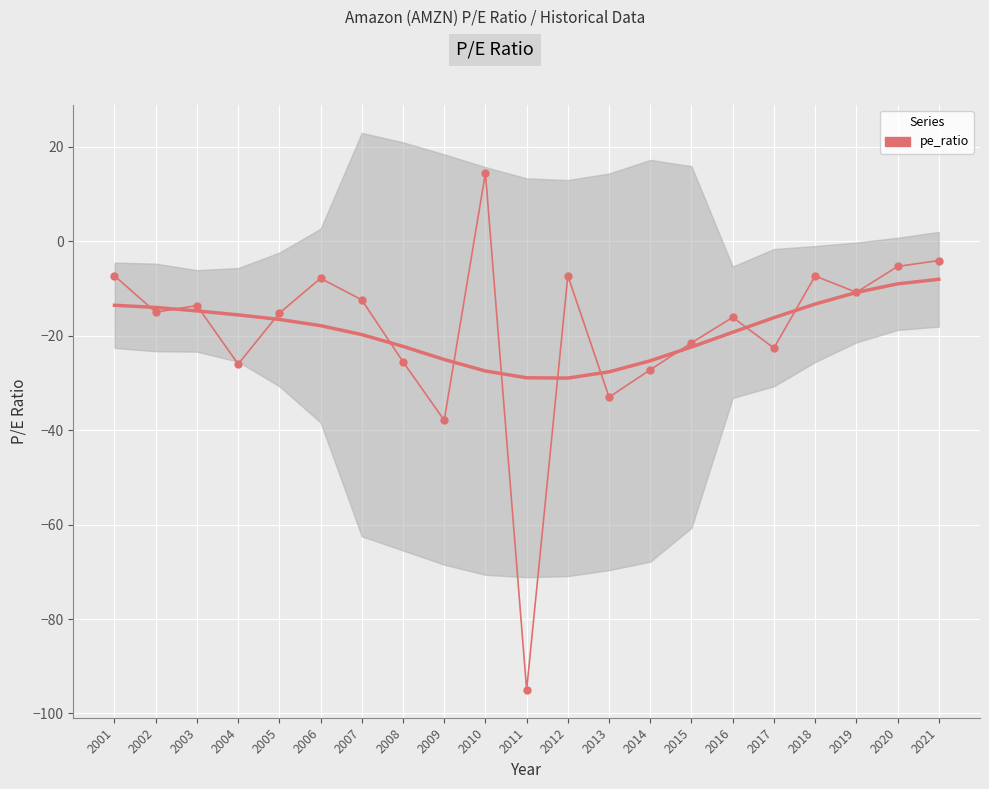

Is it true that the value at 2014 is -27.2?

True